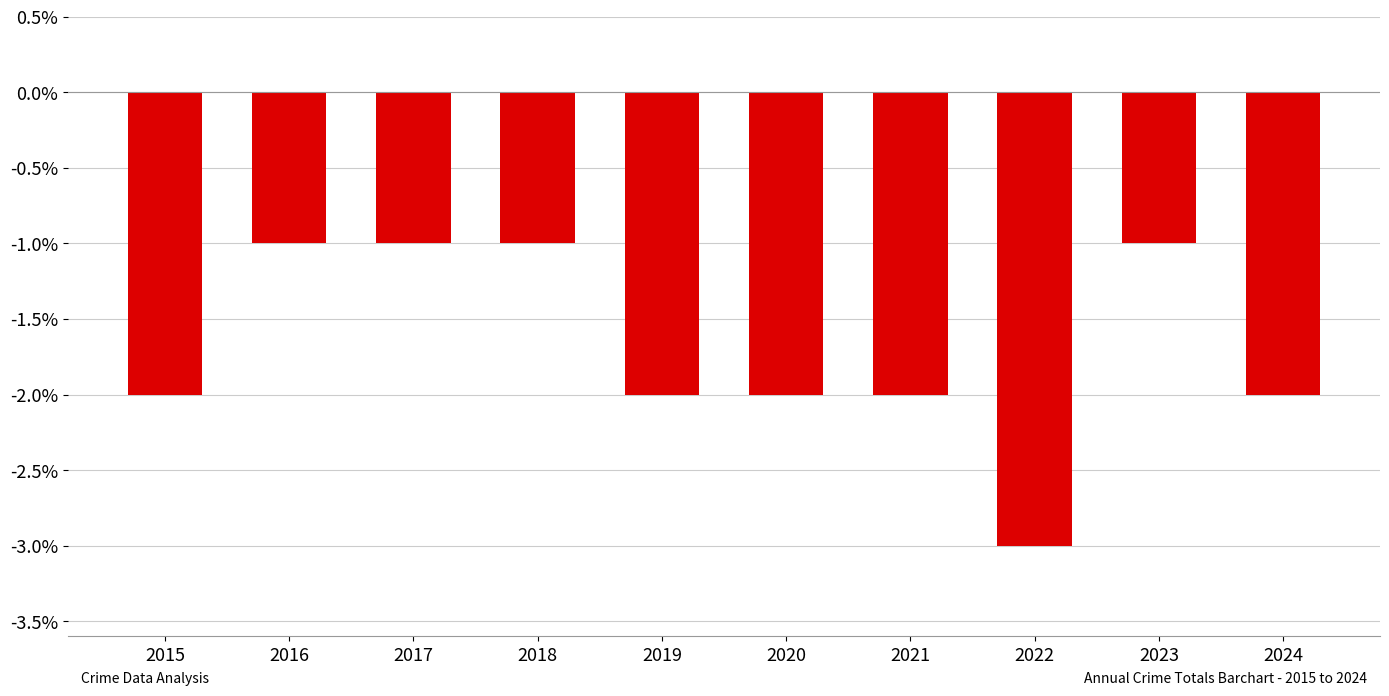

What is the value of the 5th bar from the left?

-2